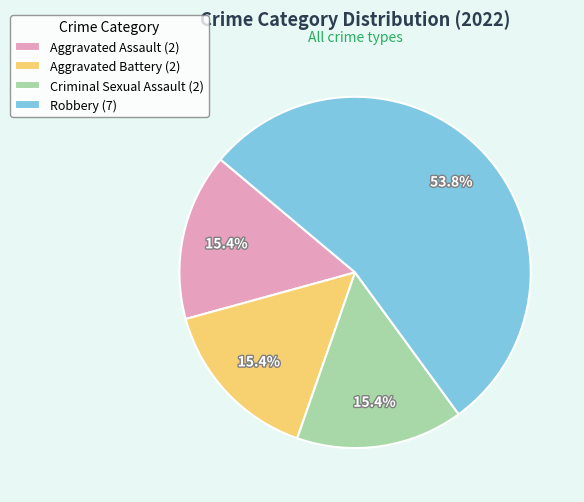

Combined, do Robbery (7) and Criminal Sexual Assault (2) account for over 50%?

Yes